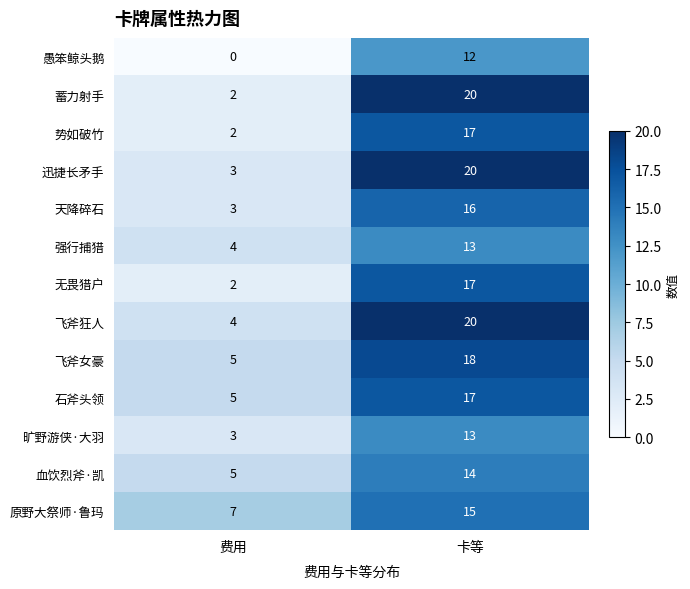

Reading right to left, list all the values displayed in this chart.

愚笨鲸头鹅: 卡等=12	费用=0
蓄力射手: 卡等=20	费用=2
势如破竹: 卡等=17	费用=2
迅捷长矛手: 卡等=20	费用=3
天降碎石: 卡等=16	费用=3
强行捕猎: 卡等=13	费用=4
无畏猎户: 卡等=17	费用=2
飞斧狂人: 卡等=20	费用=4
飞斧女豪: 卡等=18	费用=5
石斧头领: 卡等=17	费用=5
旷野游侠·大羽: 卡等=13	费用=3
血饮烈斧·凯: 卡等=14	费用=5
原野大祭师·鲁玛: 卡等=15	费用=7